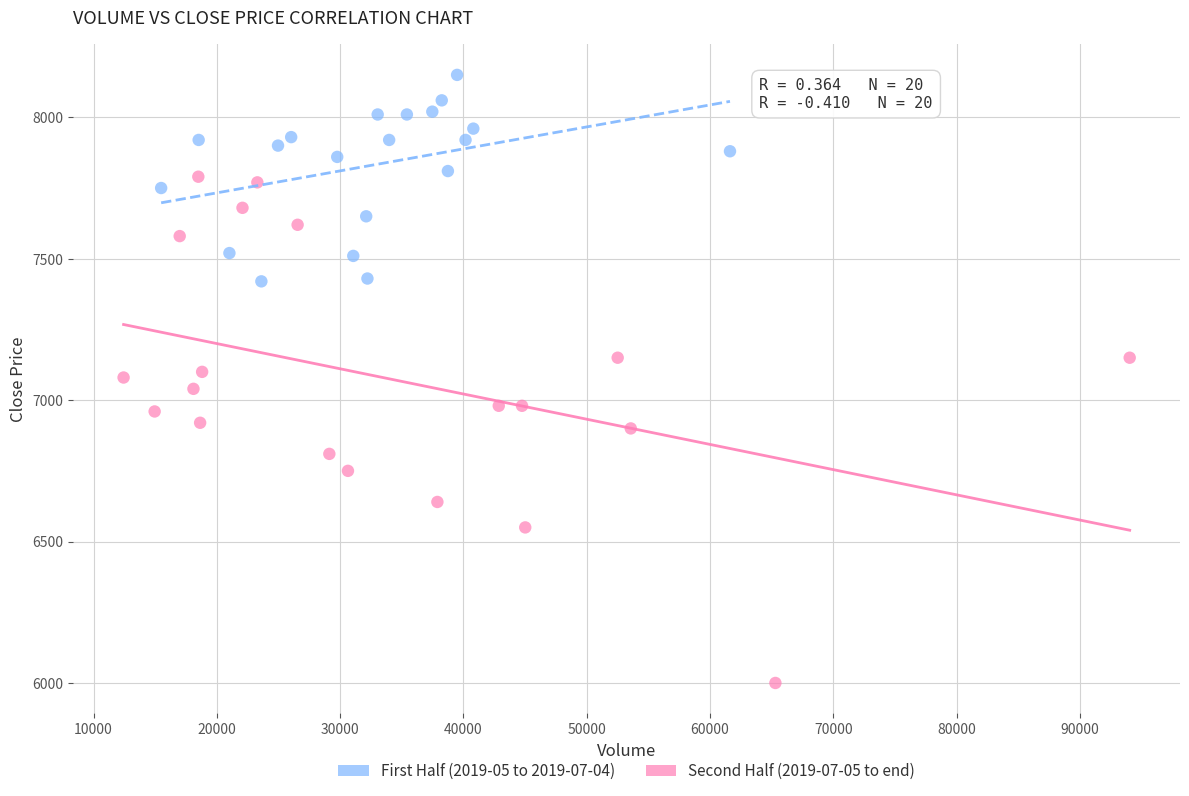

Which series reaches the maximum Y coordinate?

First Half (2019-05 to 2019-07-04)